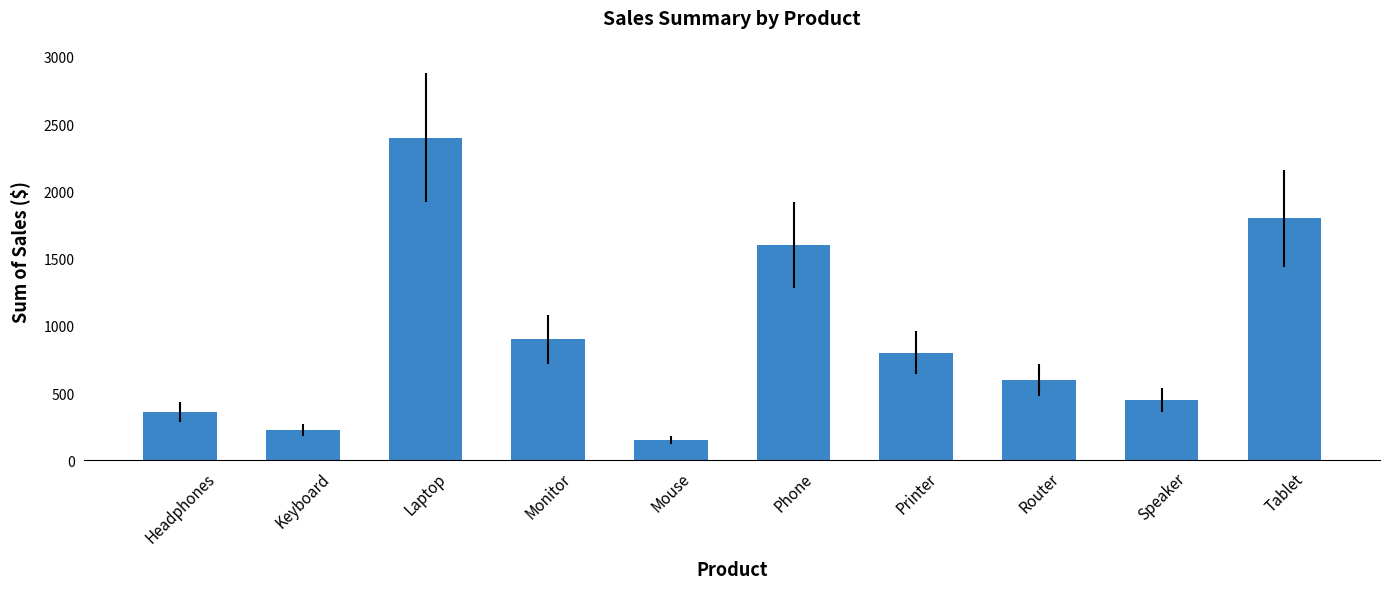

The chart shows a value of 450 at Speaker. True or false?

True